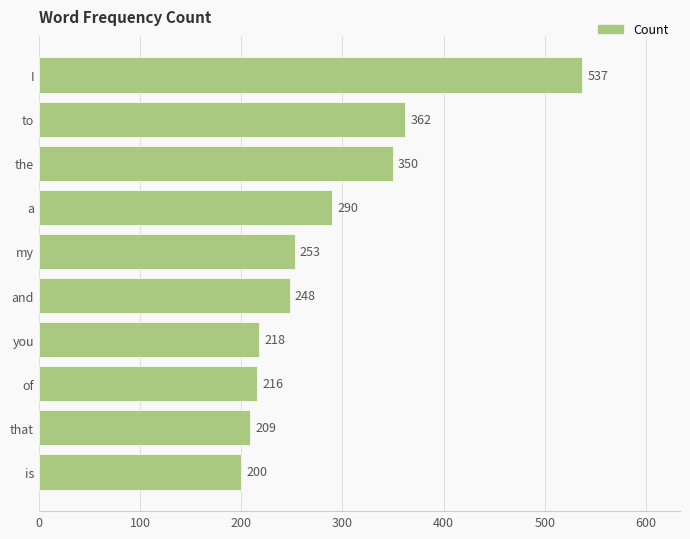

True or false: the data shows 248 at and.

True